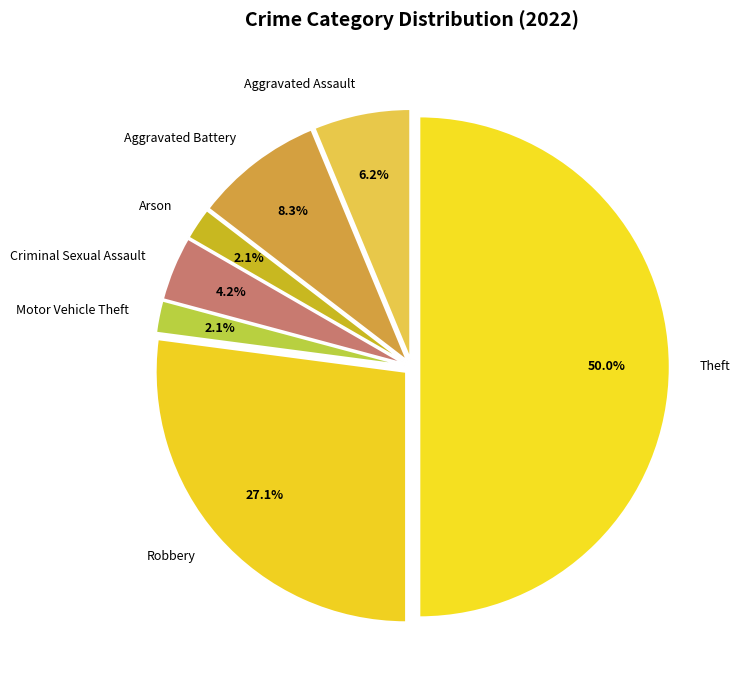

What percentage is the Theft slice, to the nearest percent?

50%